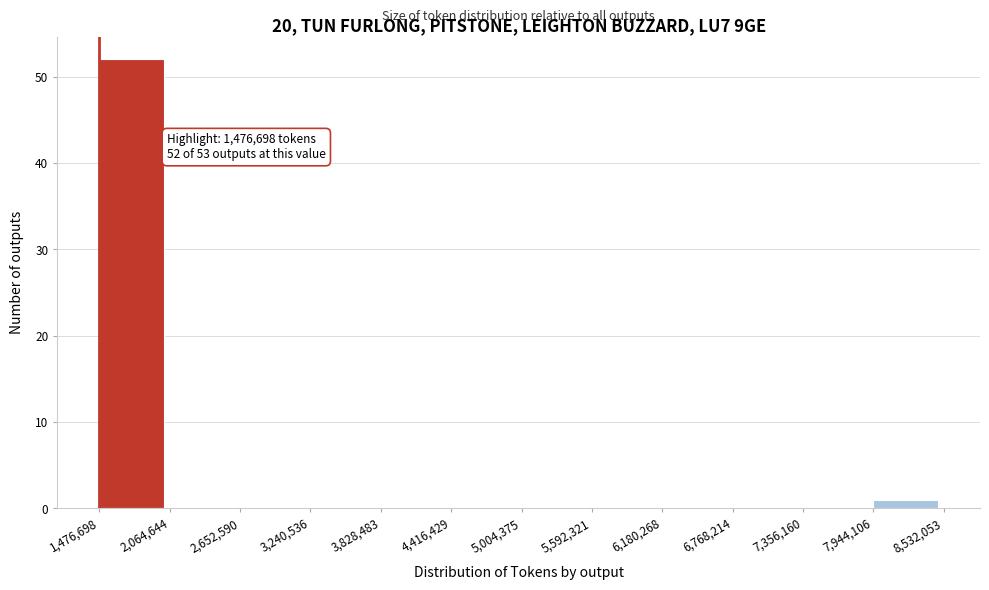

Which range on the x-axis has the tallest bar?

1,476,698 to 2,064,644